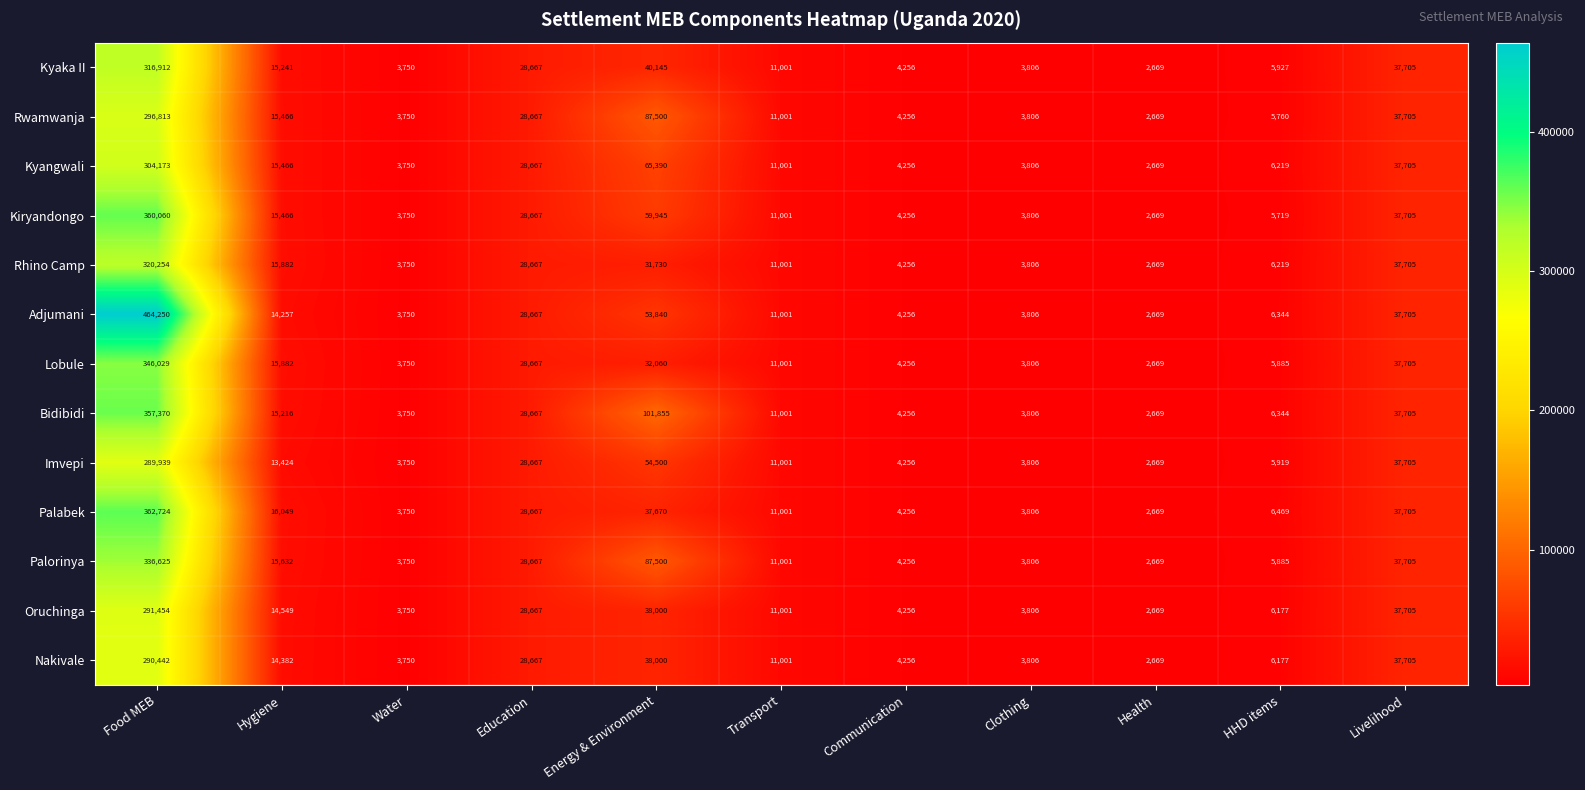

What is the difference between the Nakivale values at Education and HHD items?

22490